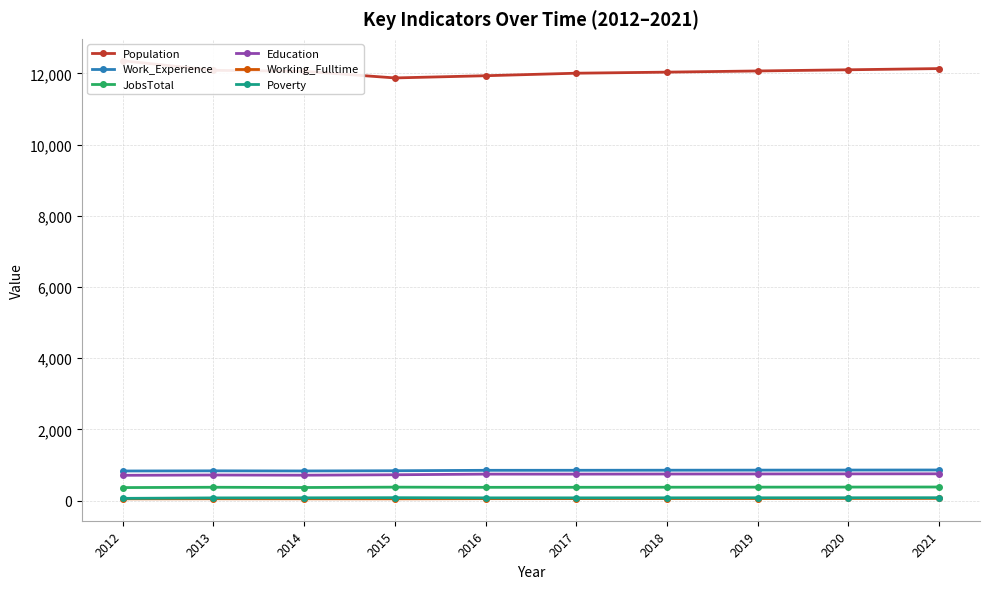

True or false: Population and Working_Fulltime cross at least once.

False